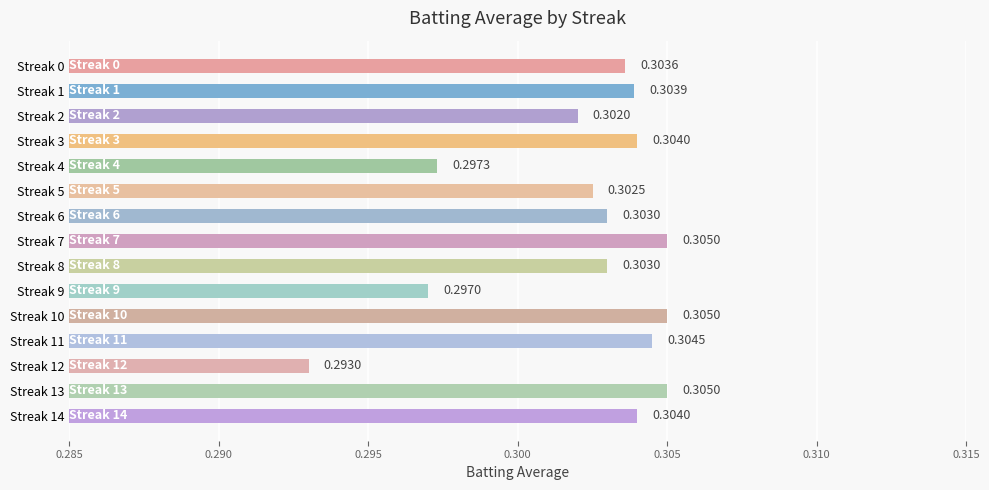

Between Streak 6 and Streak 2, which is larger?

Streak 6